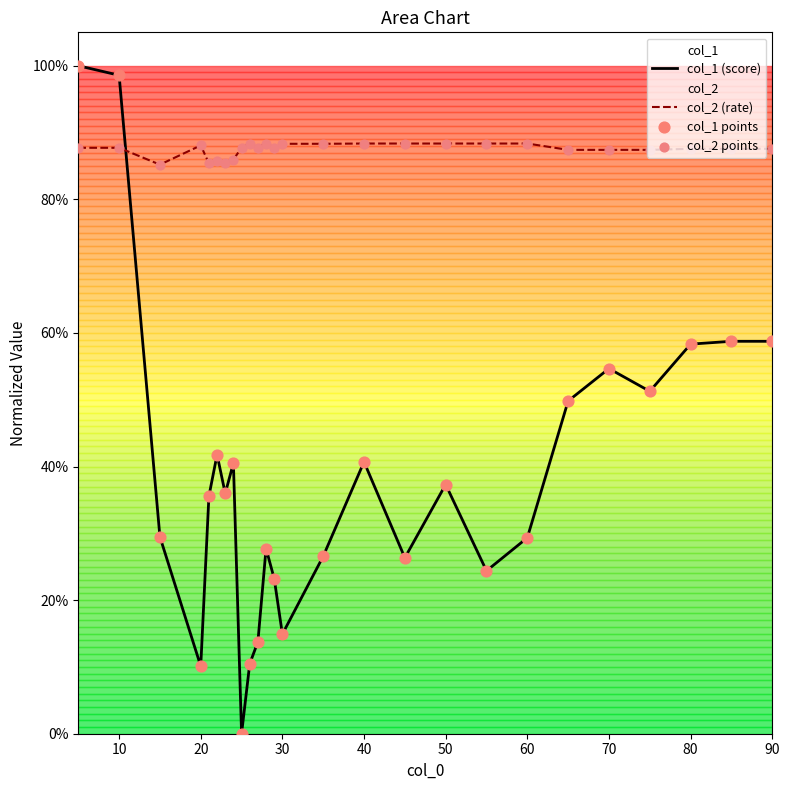

Is the value of col_2 (rate) at 90 greater than the value of col_2 points at 70?

Yes